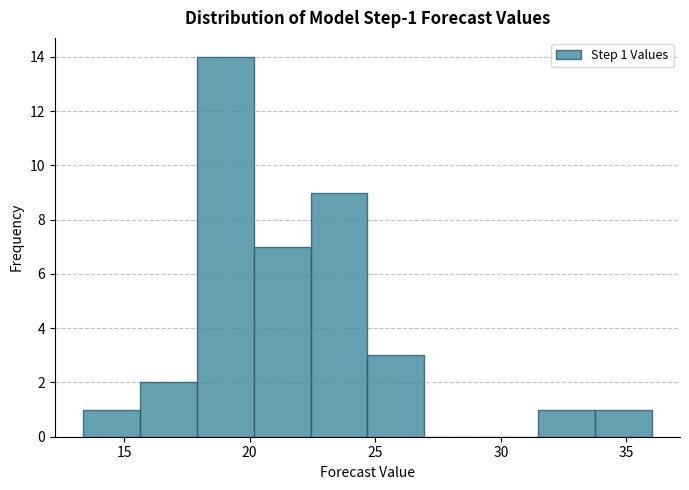

Which range on the x-axis has the tallest bar?

18.0 to 20.0